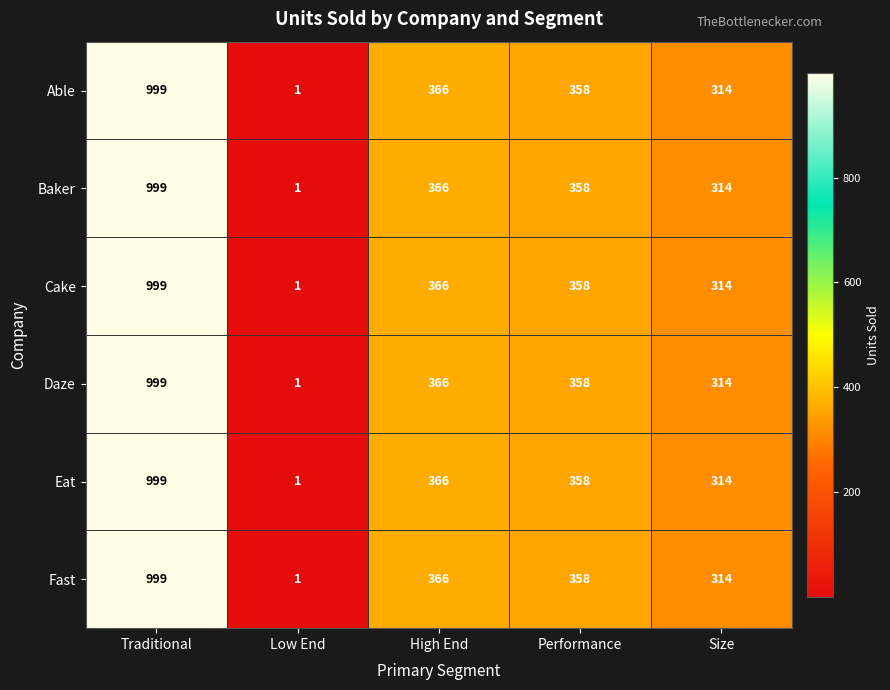

List the labels in order of Able value, smallest first.

Low End, Size, Performance, High End, Traditional